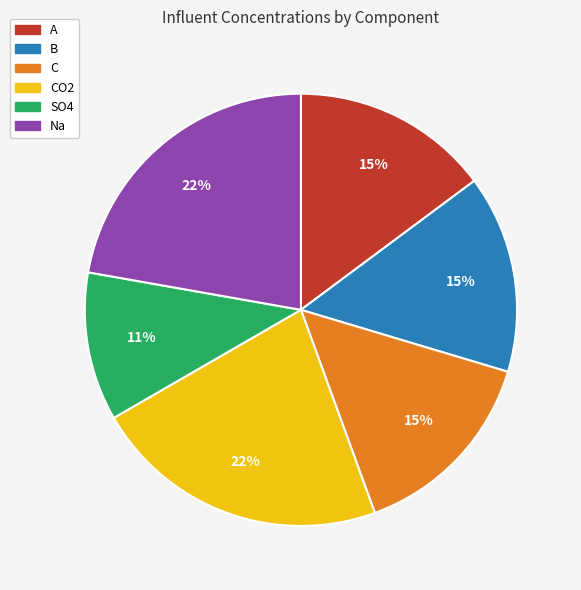

To the nearest percent, what is the difference between the Na and B slice percentages?

7%